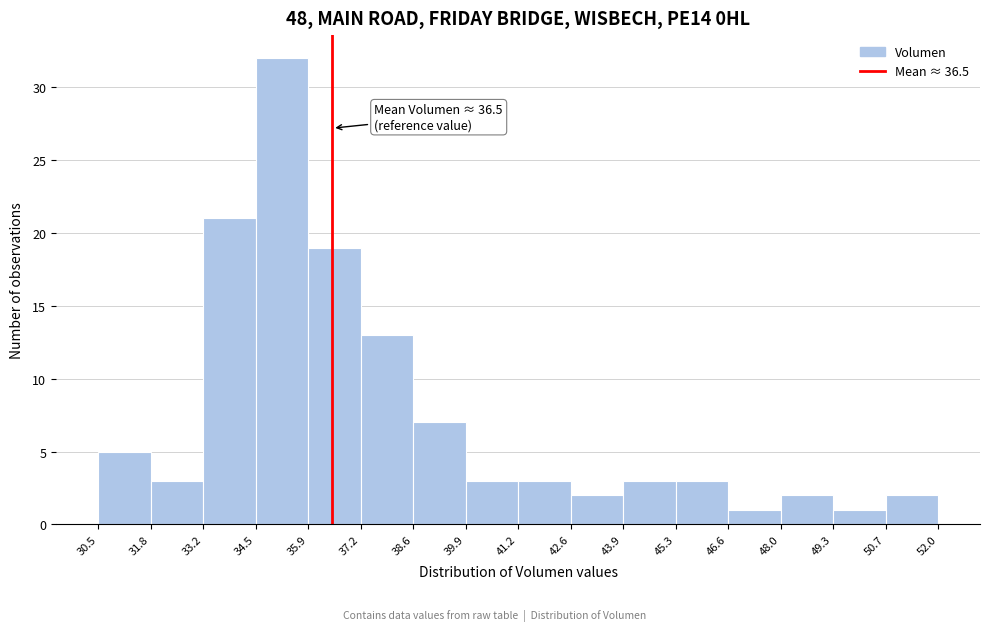

Over which range of the x-axis is the bar tallest?

34.5 to 35.9